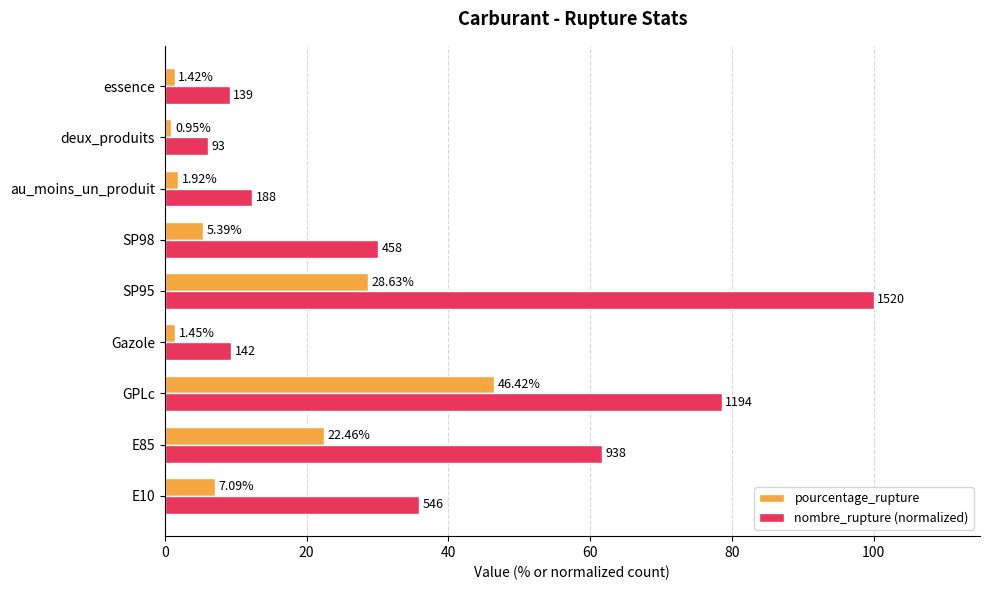

What is the average value of the nombre_rupture (normalized) series?

38.1